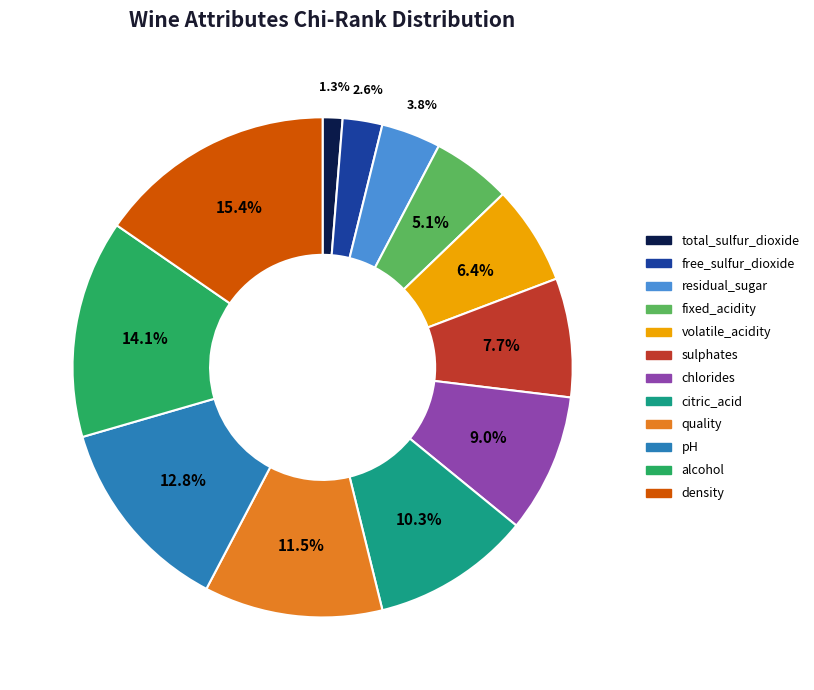

Rank the categories by value from lowest to highest.

total_sulfur_dioxide, free_sulfur_dioxide, residual_sugar, fixed_acidity, volatile_acidity, sulphates, chlorides, citric_acid, quality, pH, alcohol, density